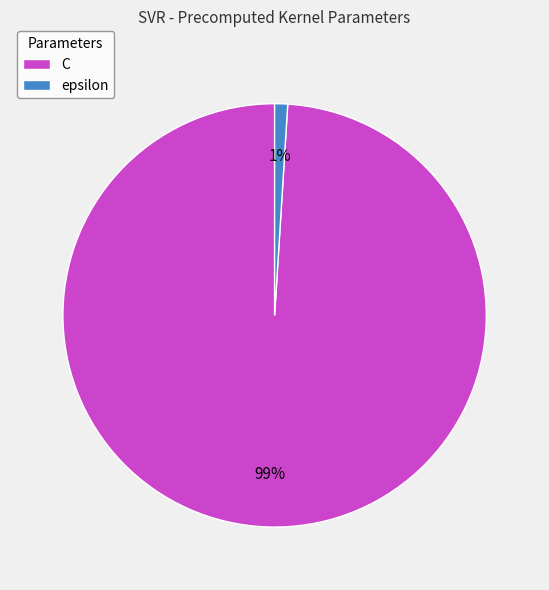

Is the sum of epsilon and C greater than half?

Yes